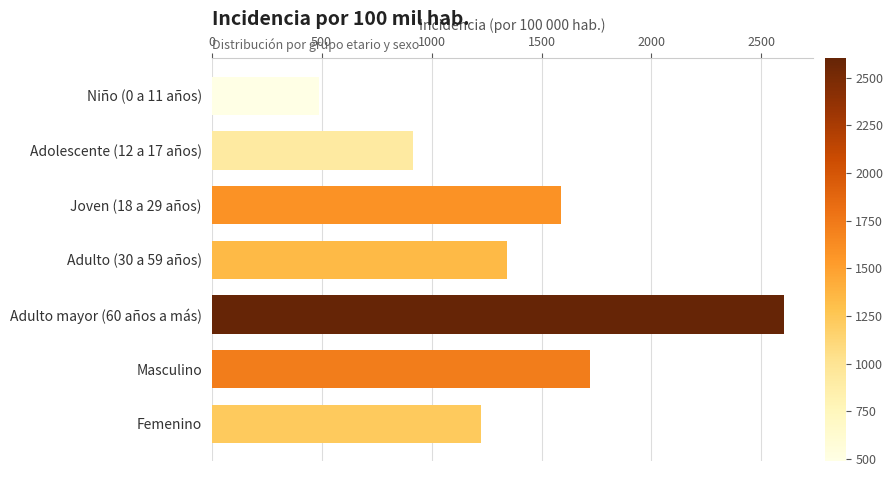

Rank the categories by value from lowest to highest.

Niño (0 a 11 años), Adolescente (12 a 17 años), Femenino, Adulto (30 a 59 años), Joven (18 a 29 años), Masculino, Adulto mayor (60 años a más)